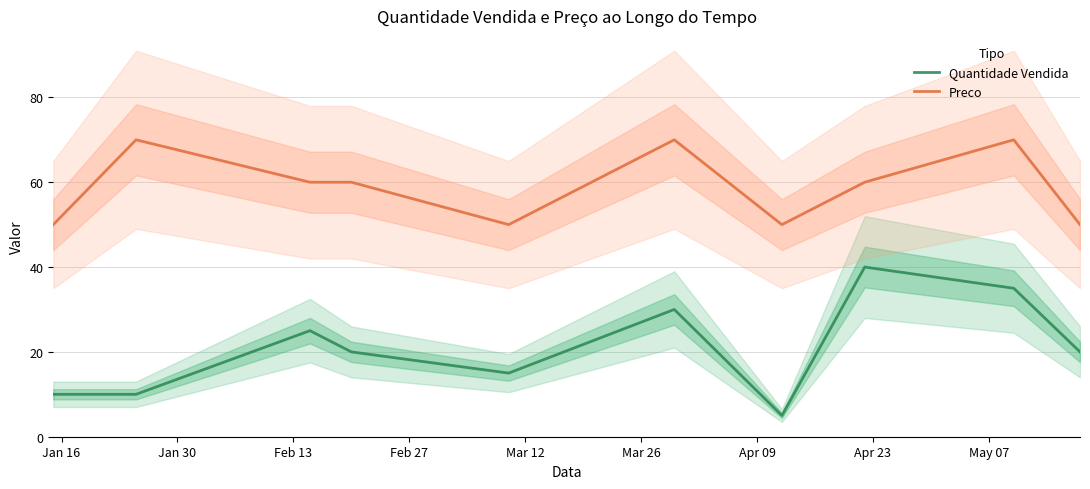

What is the difference between the second highest and minimum values in the Preco series?

20